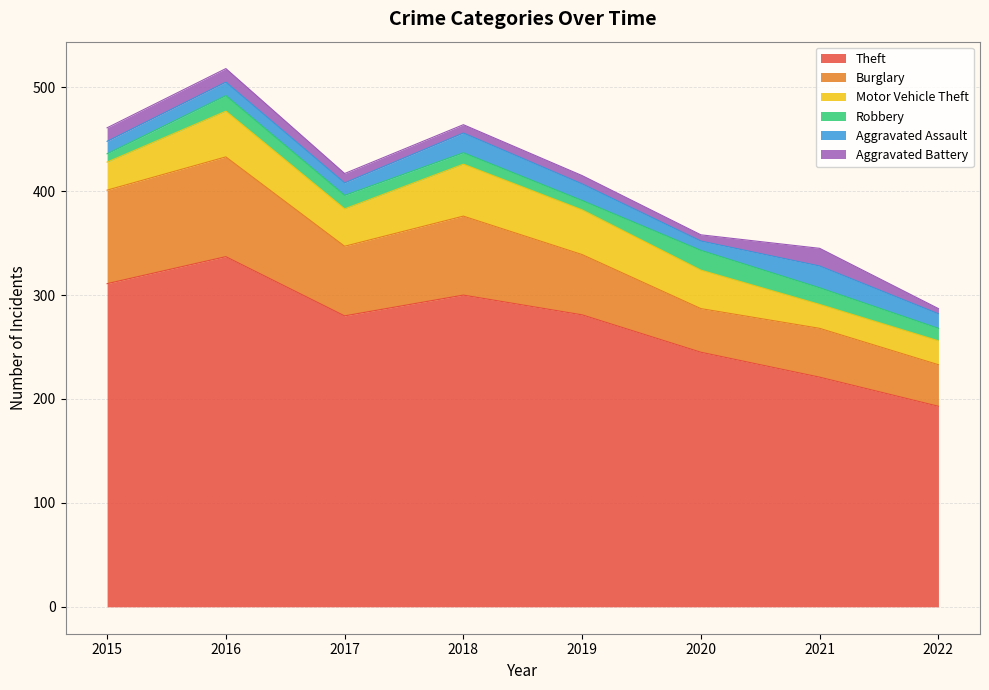

In Motor Vehicle Theft, how many points are lower than both neighbors (excluding endpoints)?

1